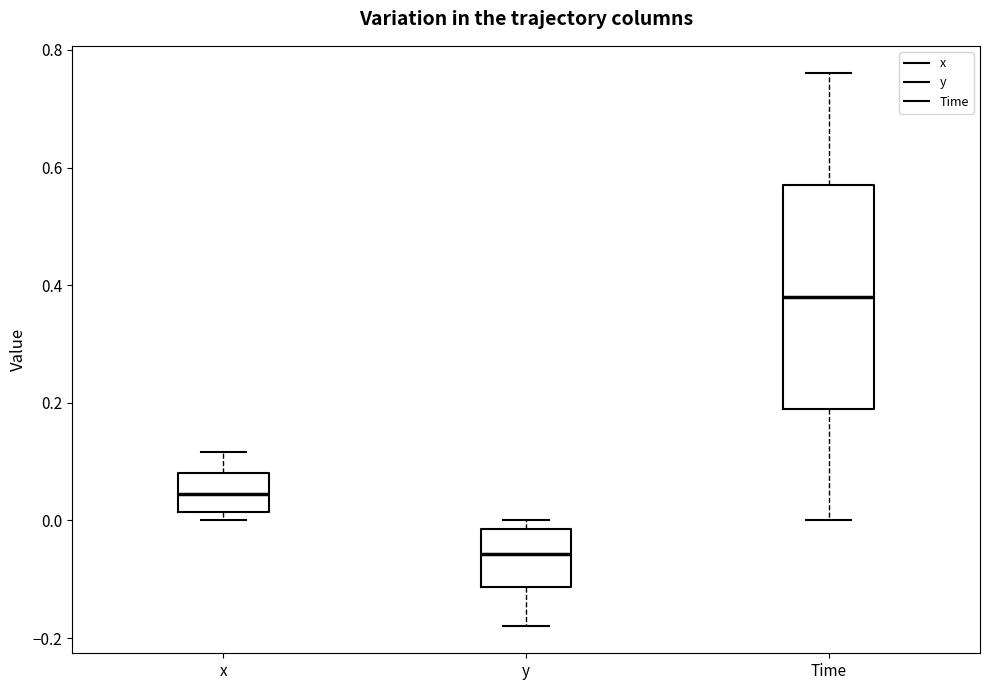

Which box's median line is the highest?

Time